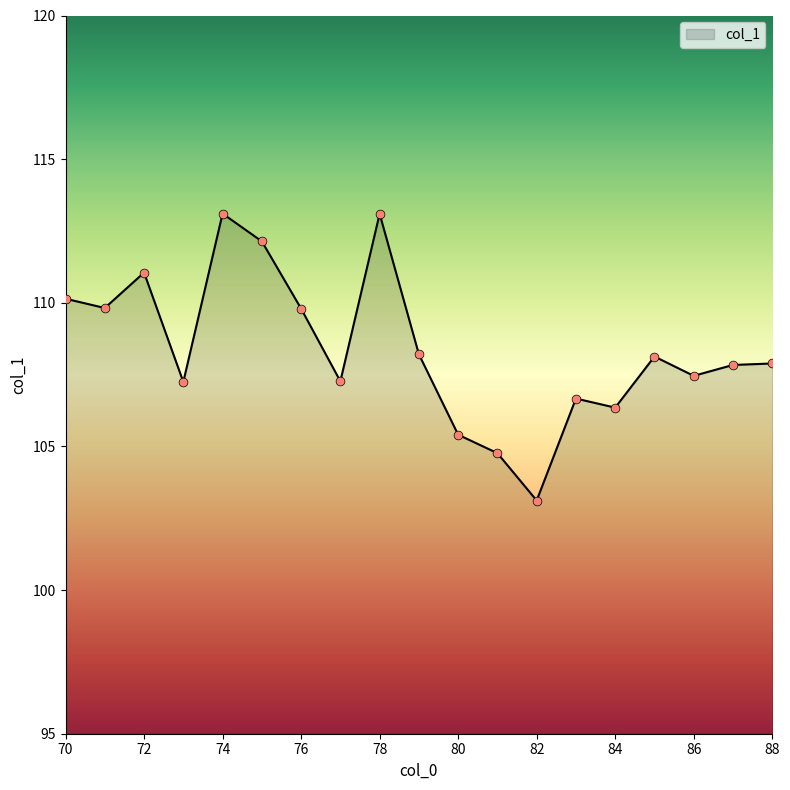

What is the maximum value shown in the chart?

113.1